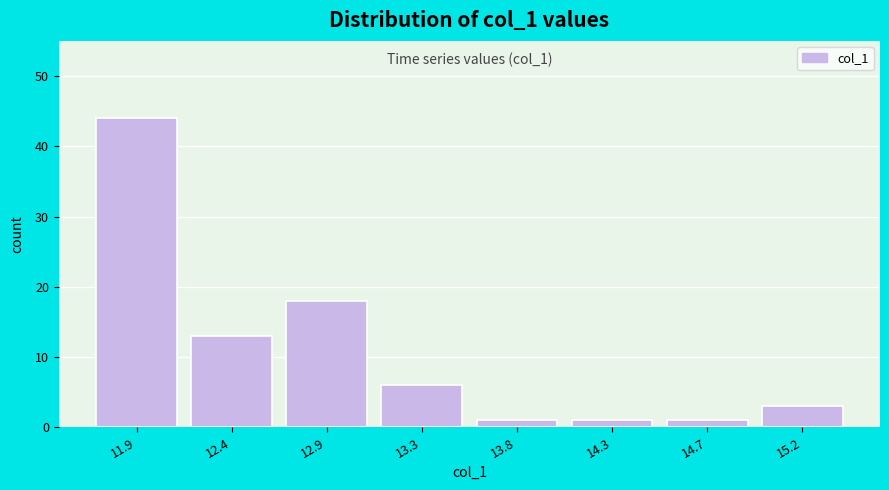

Reading right to left, transcribe all the data shown in this chart.

15.2=3	14.7=1	14.3=1	13.8=1	13.3=6	12.9=18	12.4=13	11.9=44